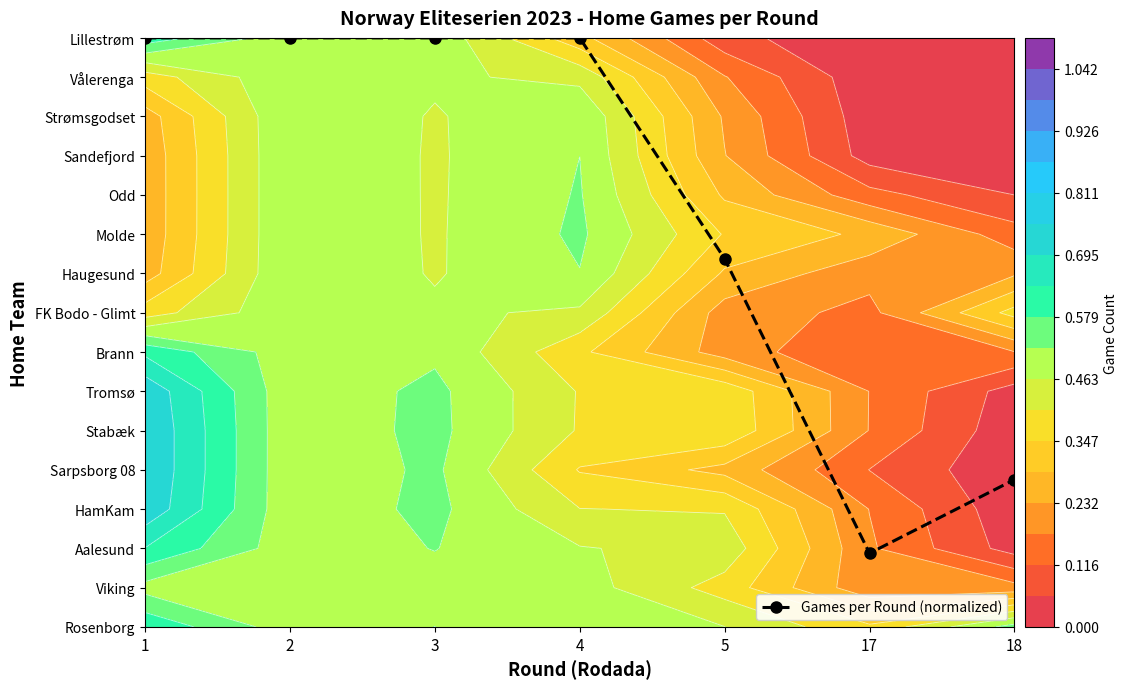

Between 2 and 18, which is larger?

2